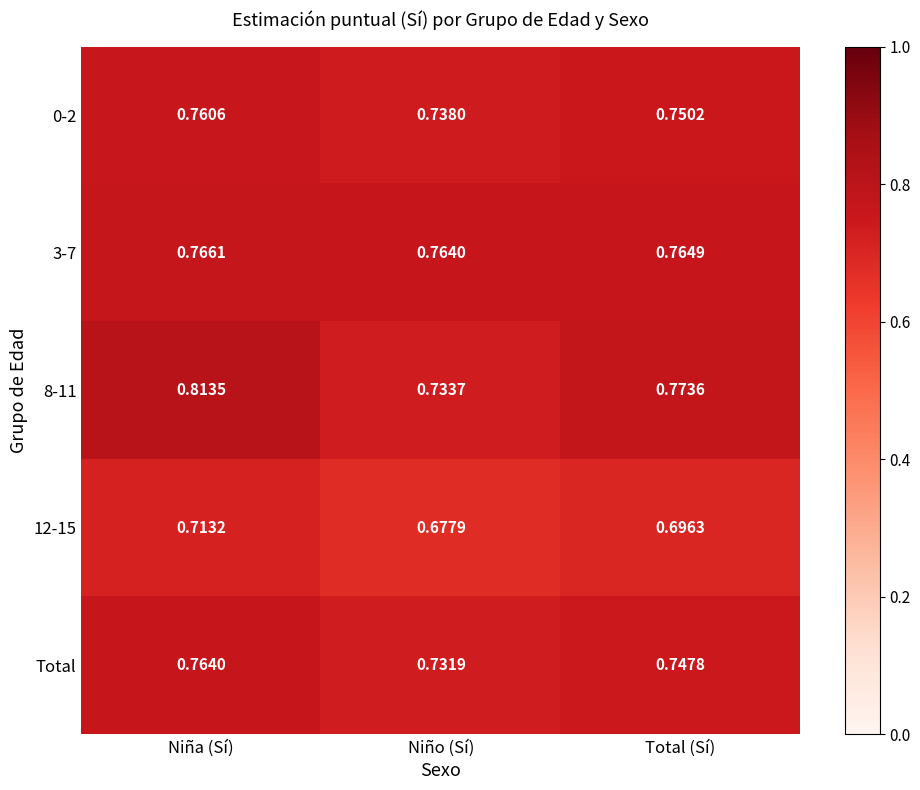

List the labels in order of Total value, largest first.

Niña (Sí), Total (Sí), Niño (Sí)